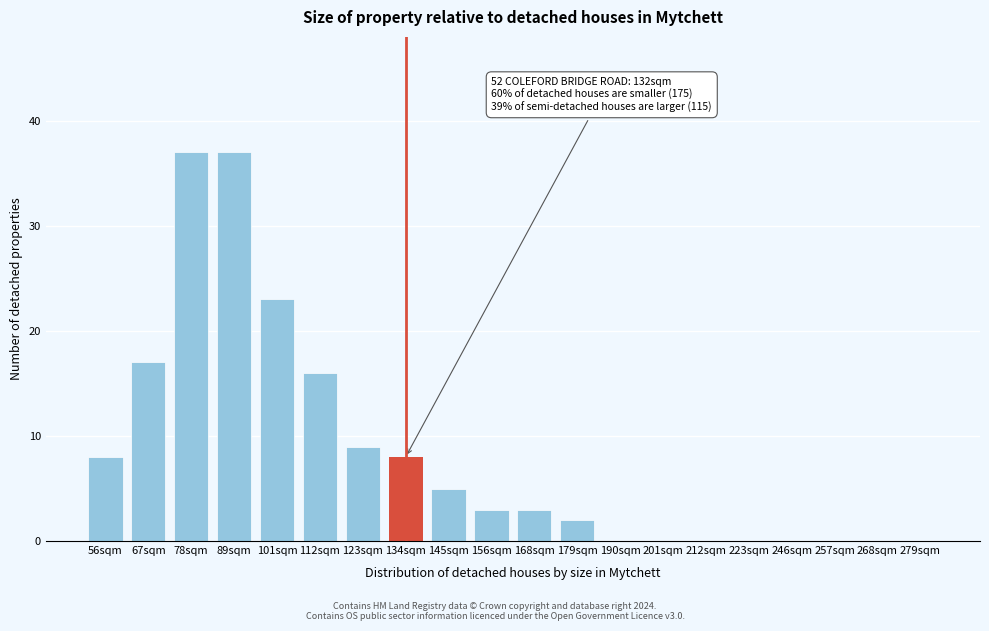

Reading left to right, list all the values displayed in this chart.

56sqm=8	67sqm=17	78sqm=37	89sqm=37	101sqm=23	112sqm=16	123sqm=9	134sqm=8	145sqm=5	156sqm=3	168sqm=3	179sqm=2	190sqm=0	201sqm=0	212sqm=0	223sqm=0	246sqm=0	257sqm=0	268sqm=0	279sqm=0